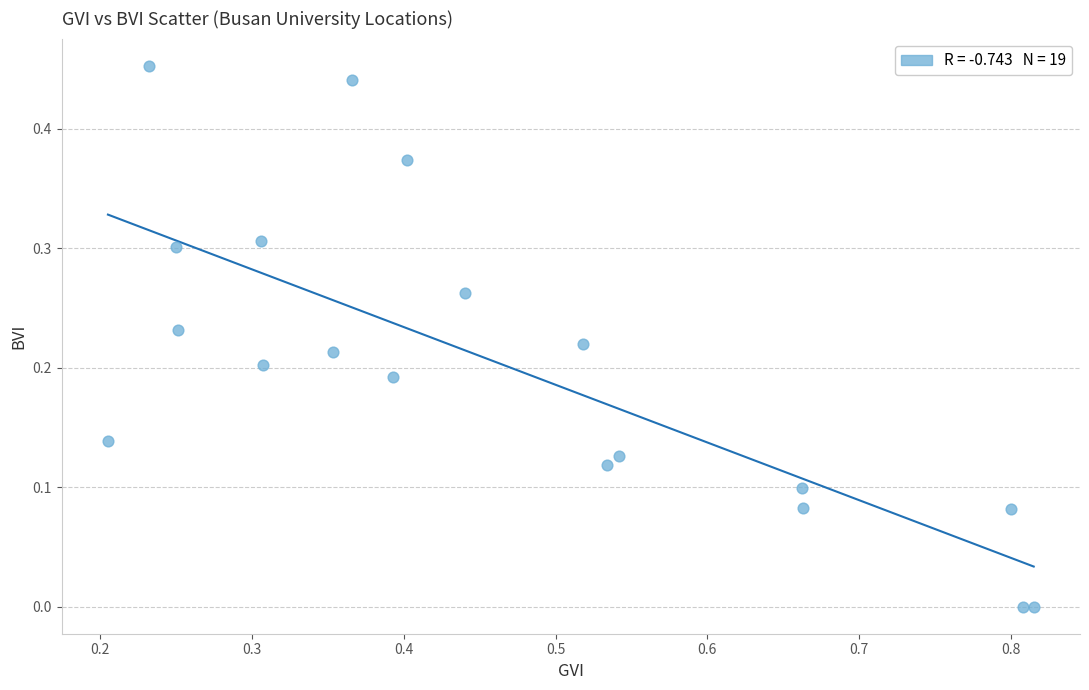

What is the range of X values (max minus min)?

0.6